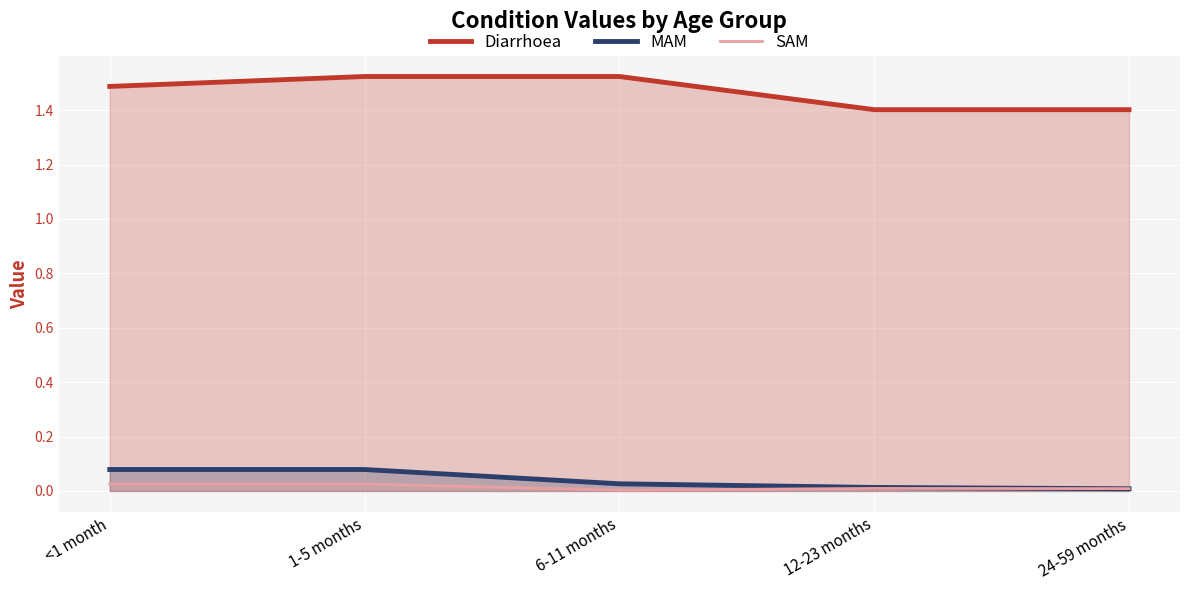

At how many categories does at least one series exceed 0?

5